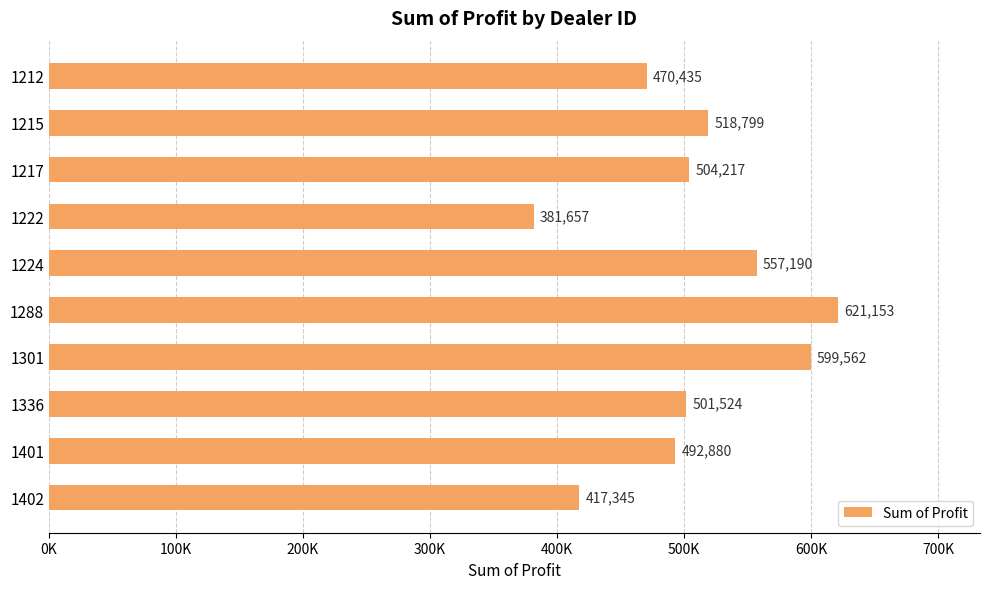

Are the bars horizontal?

Yes